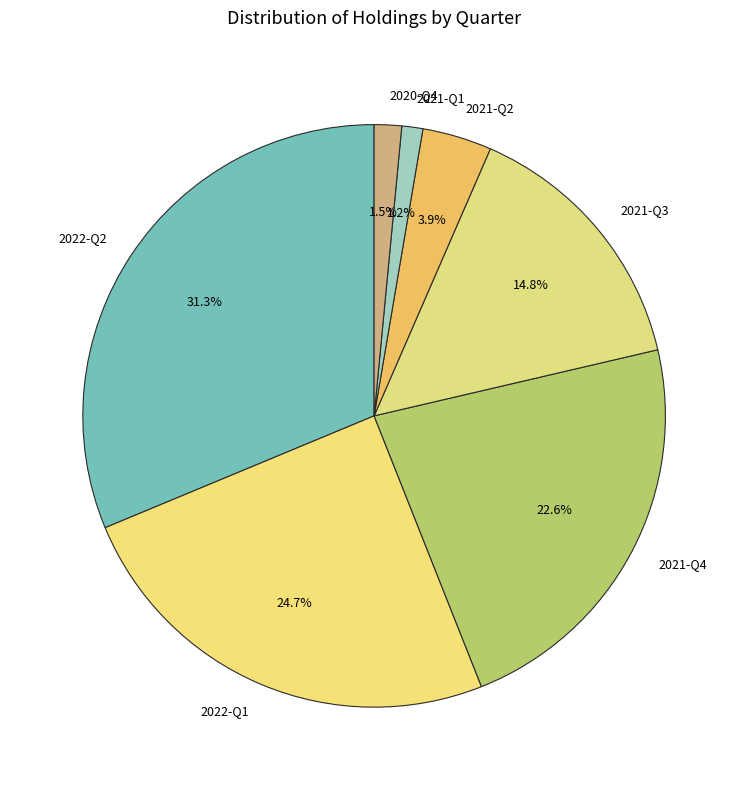

To the nearest percent, what is the combined percentage of 2022-Q2 and 2022-Q1?

56%